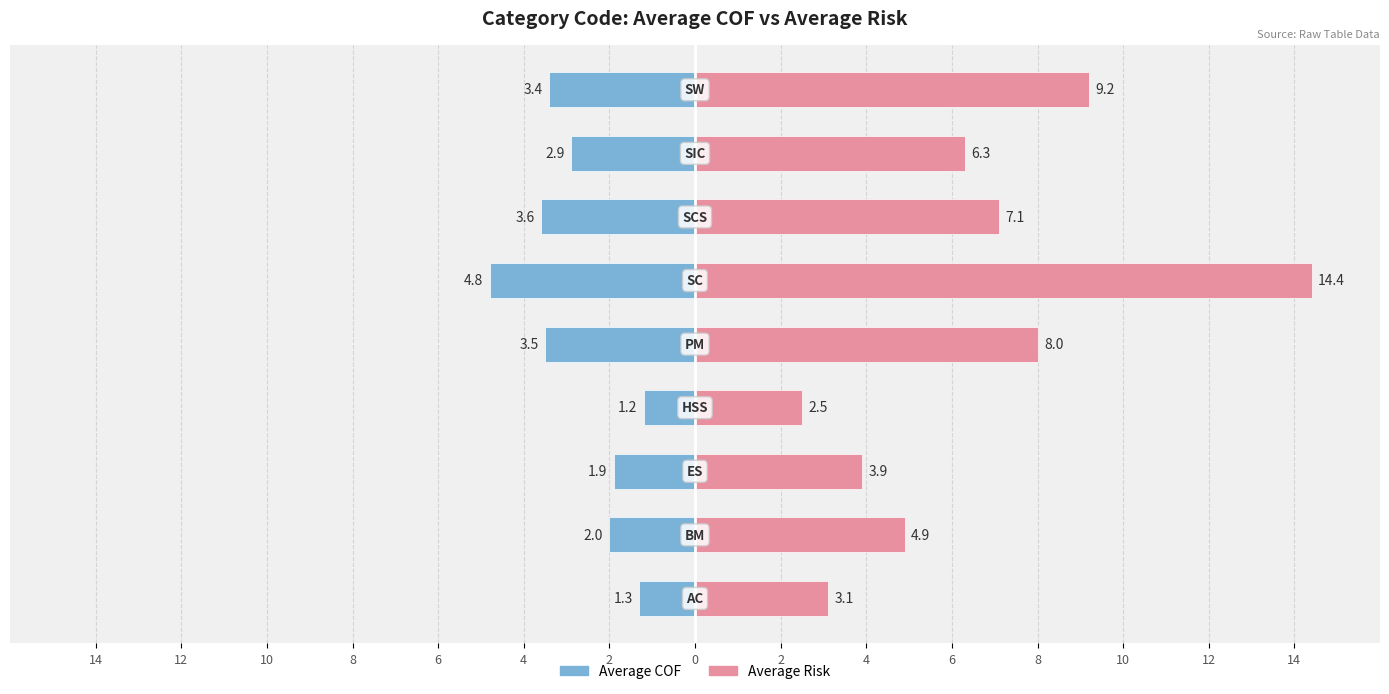

Which series changed the most between 10 and 2?

Average Risk